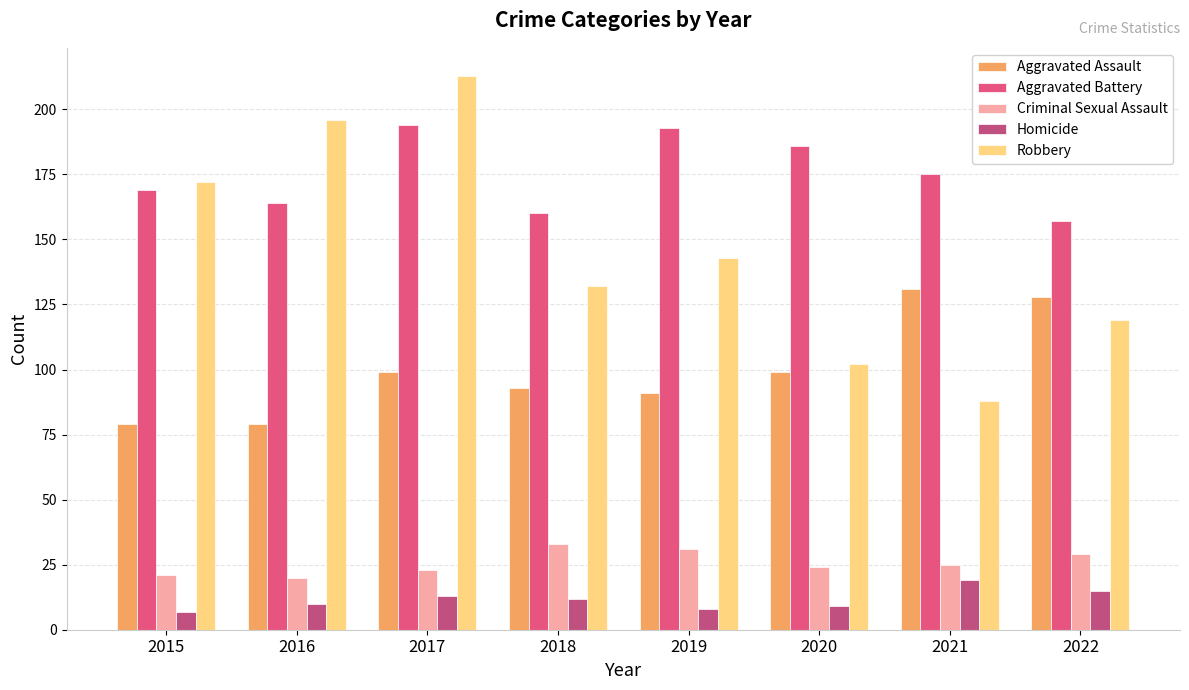

The value of Aggravated Battery at 2015 is 169. True or false?

True